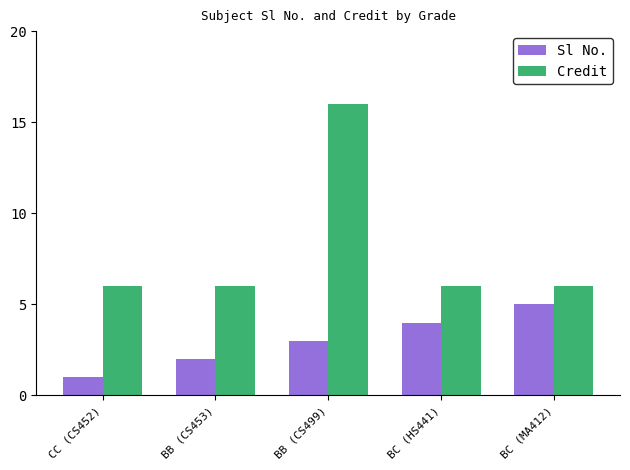

Reading right to left, what are all the values shown in this chart?

Sl No.: BC (MA412)=5	BC (HS441)=4	BB (CS499)=3	BB (CS453)=2	CC (CS452)=1
Credit: BC (MA412)=6	BC (HS441)=6	BB (CS499)=16	BB (CS453)=6	CC (CS452)=6